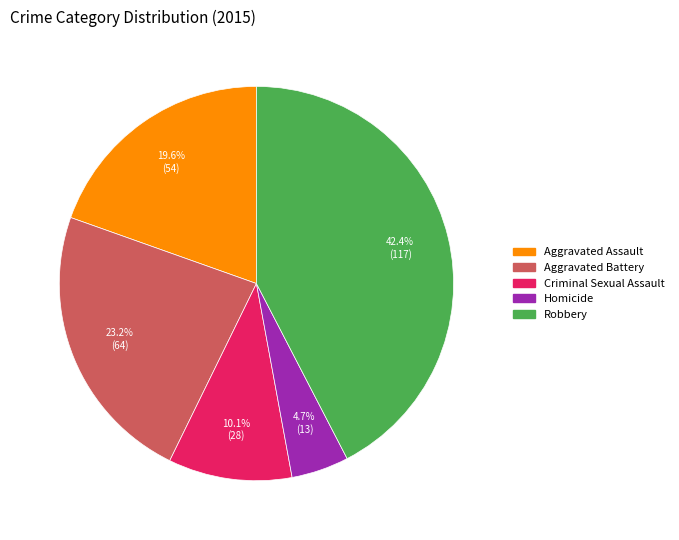

To the nearest percent, what is the combined percentage of Aggravated Battery and Homicide?

28%